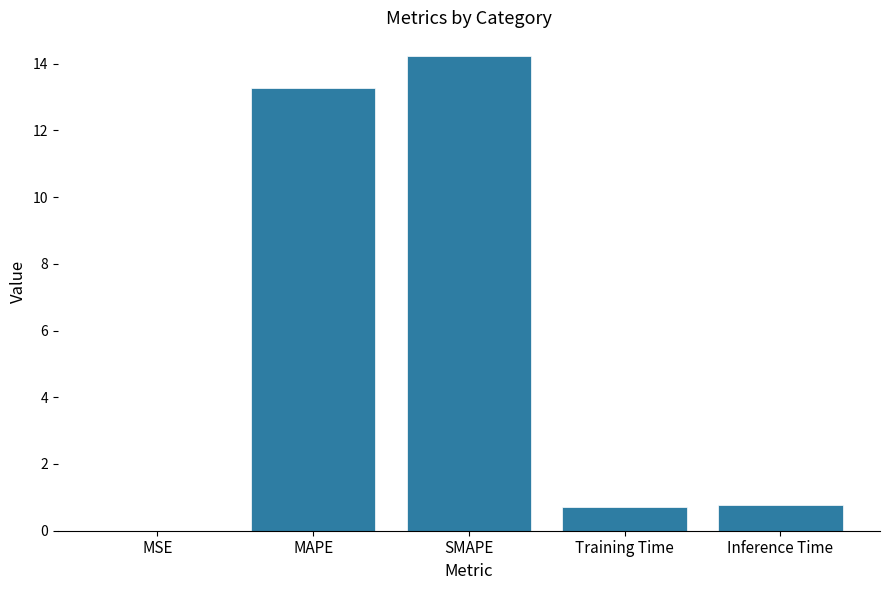

At which category does the chart reach its peak across all series?

SMAPE